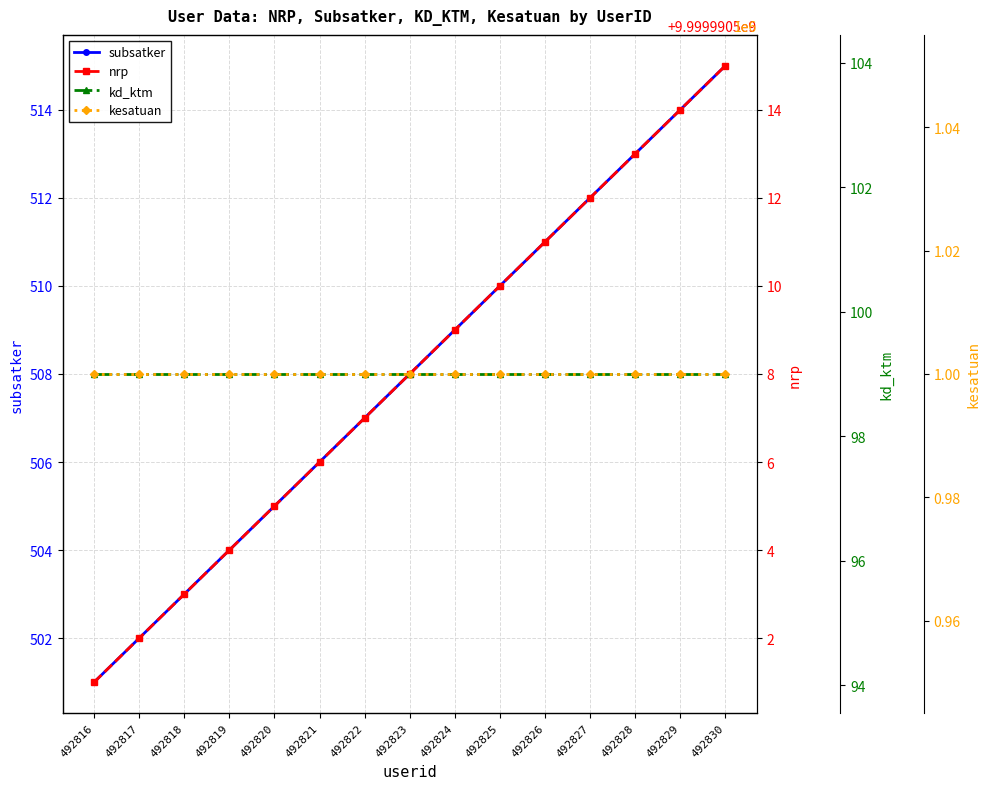

True or false: kesatuan has more than 0 points higher than both neighbors.

False